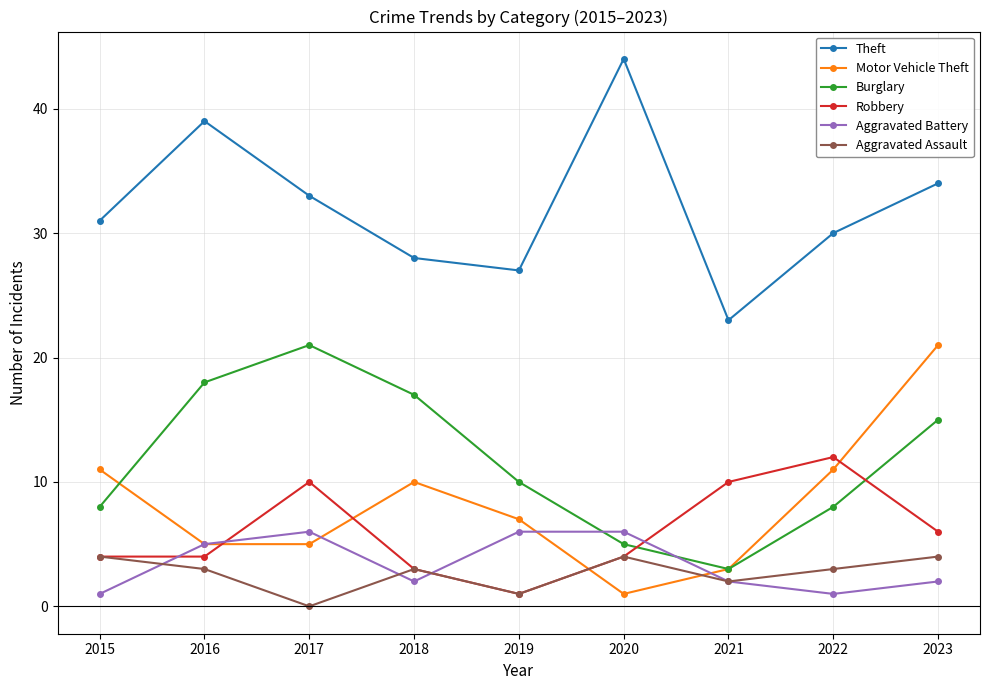

Where is Aggravated Assault nearest to the value 2?

2021